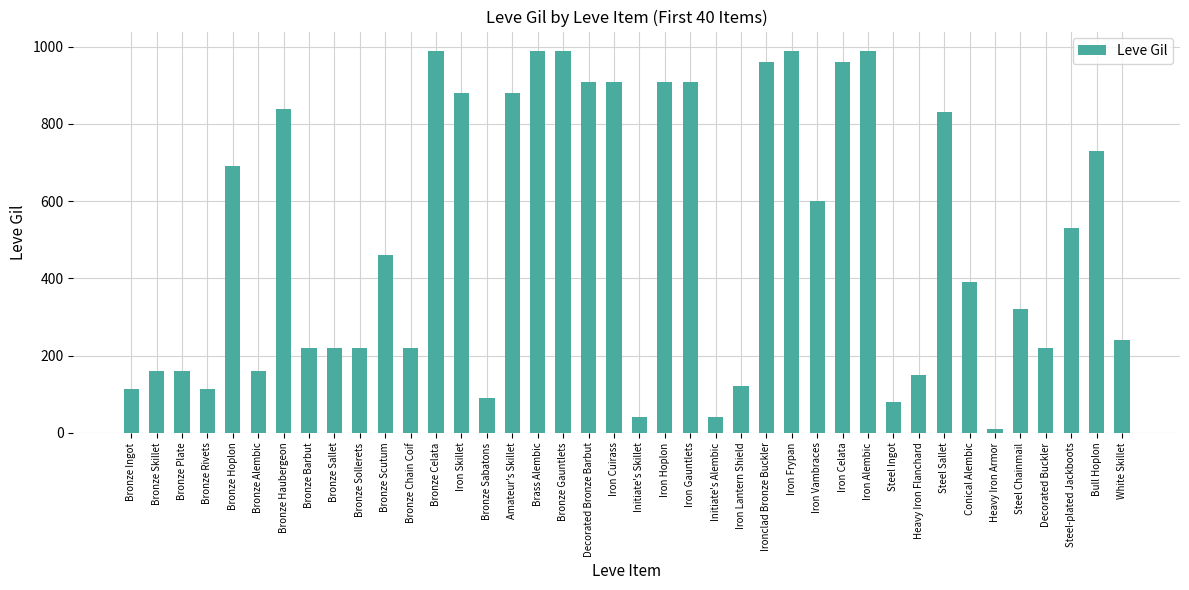

What is the label of the 37th bar from the left?

Decorated Buckler